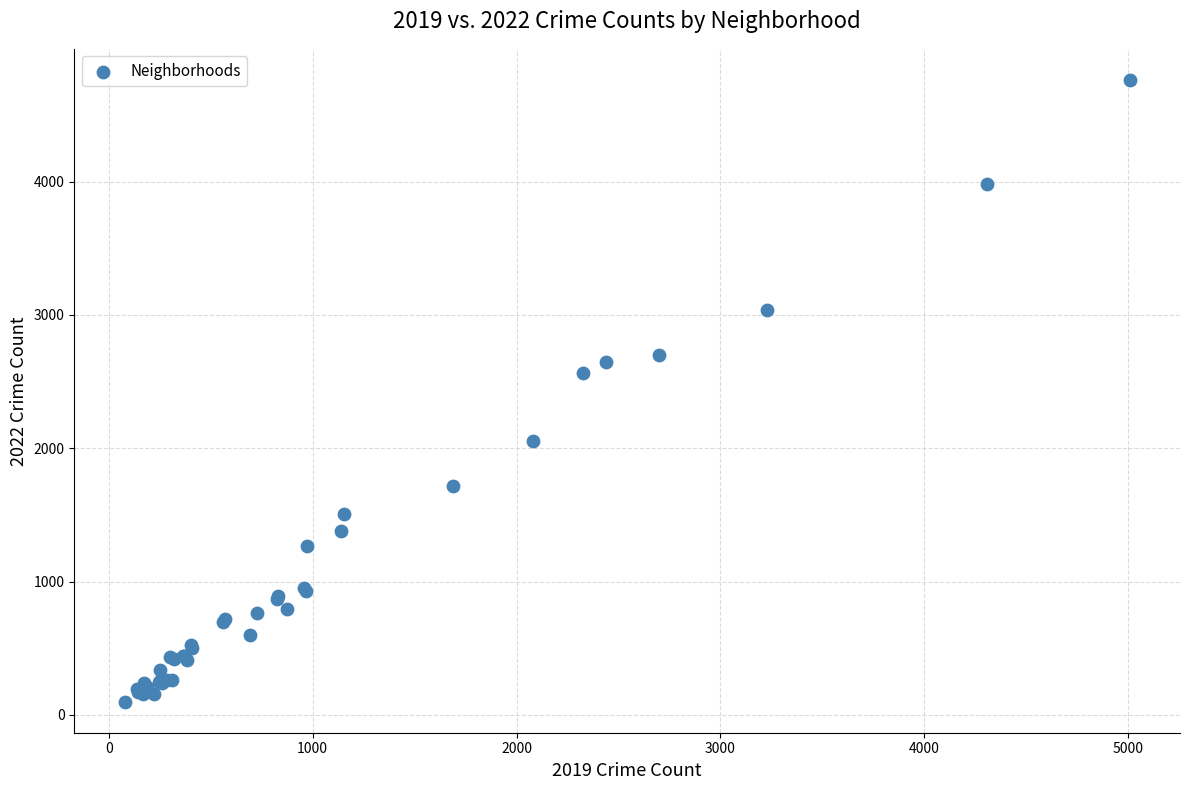

What Y value in the scatter plot is closest to 2431?

2566